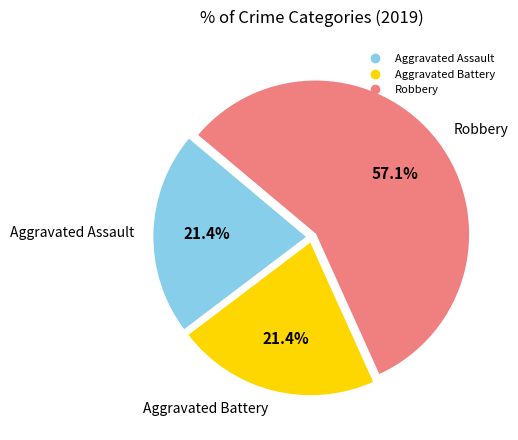

Which slice represents more than half of the pie?

Robbery